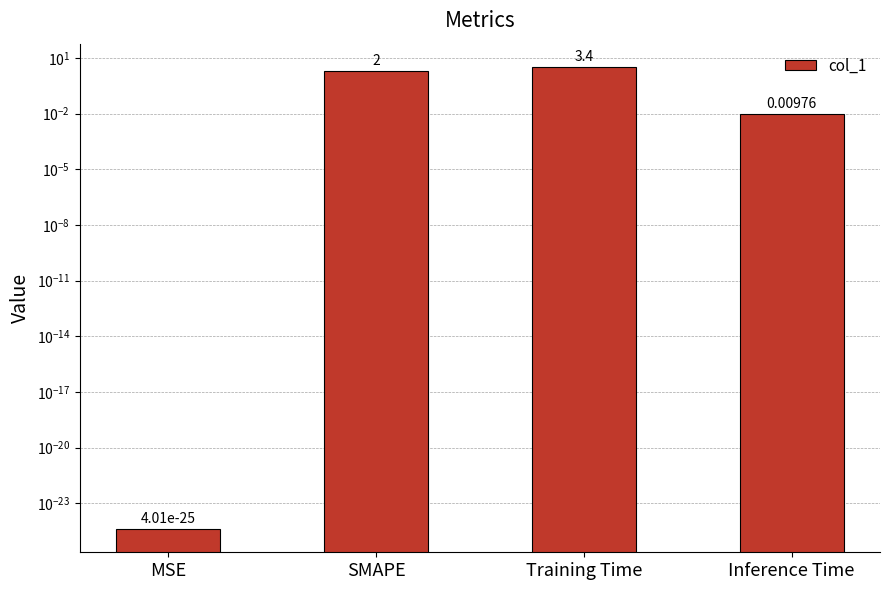

Rank the categories by value from highest to lowest.

Training Time, SMAPE, Inference Time, MSE